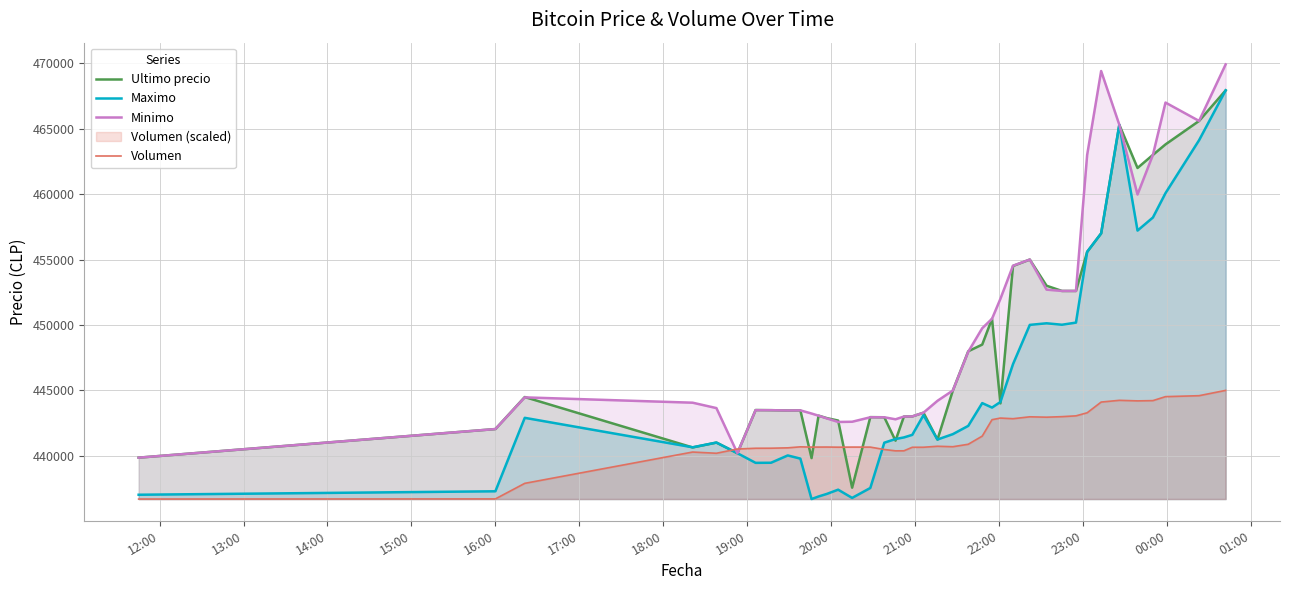

What is the sum of all Maximo values?

17818351.0